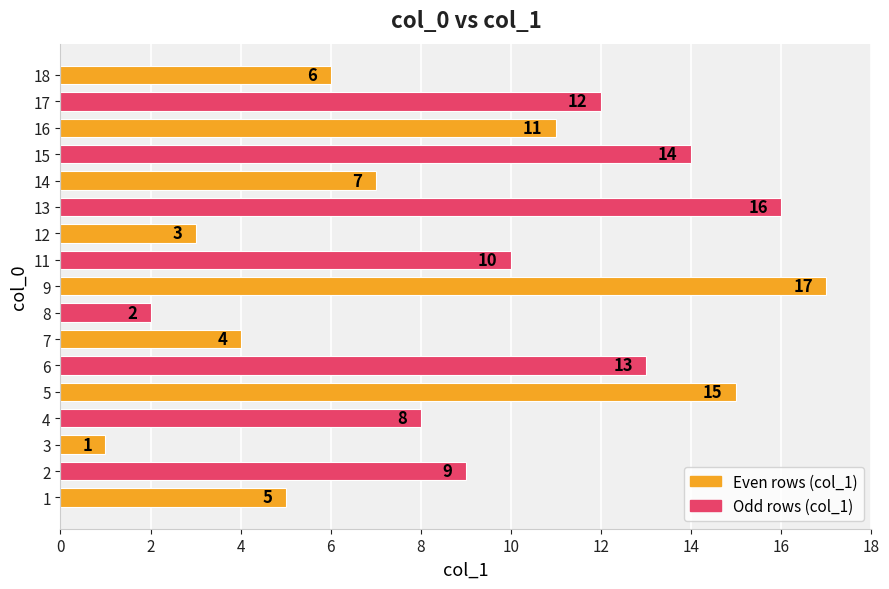

Does the chart contain stacked bars?

No